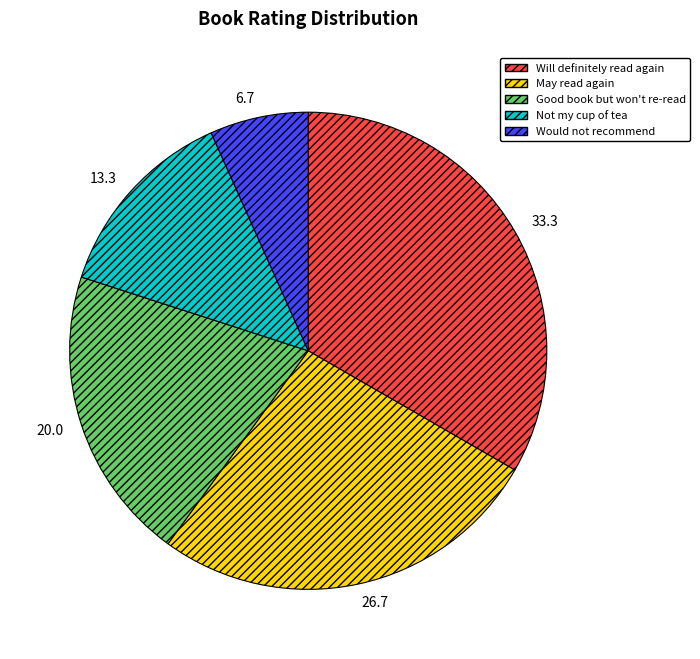

The May read again slice represents 27% of the pie. True or false?

True